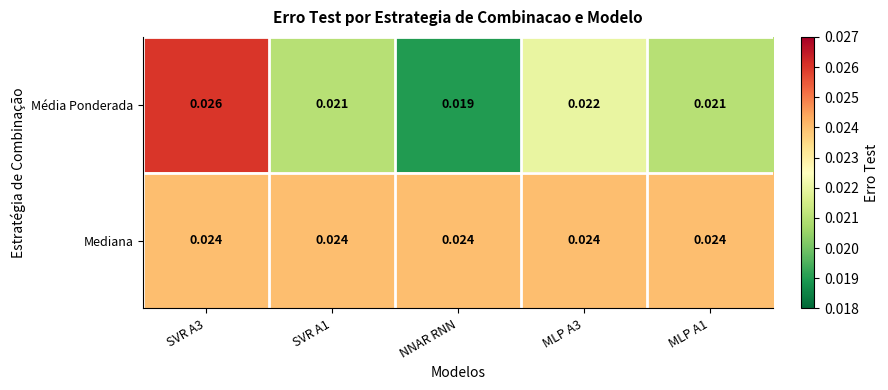

At MLP A1, list the series in order from largest to smallest.

Mediana, Média Ponderada